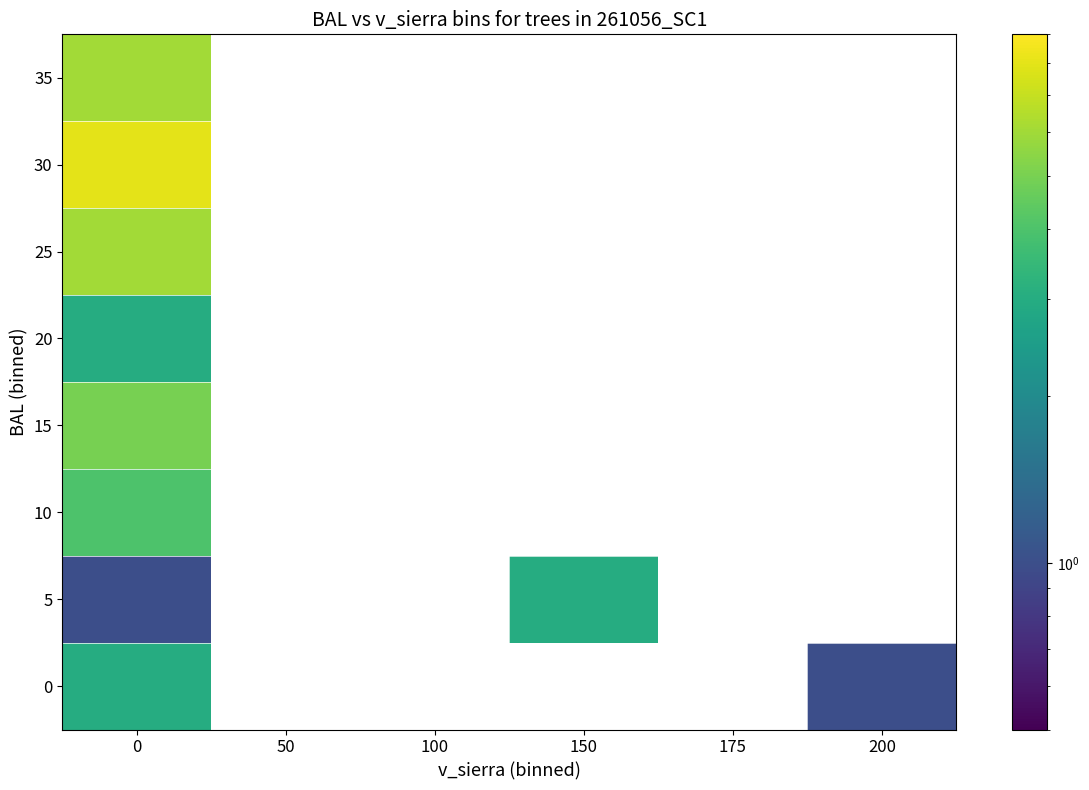

List the series in order of their peak value, highest first.

30, 25, 35, 15, 10, 0, 5, 20